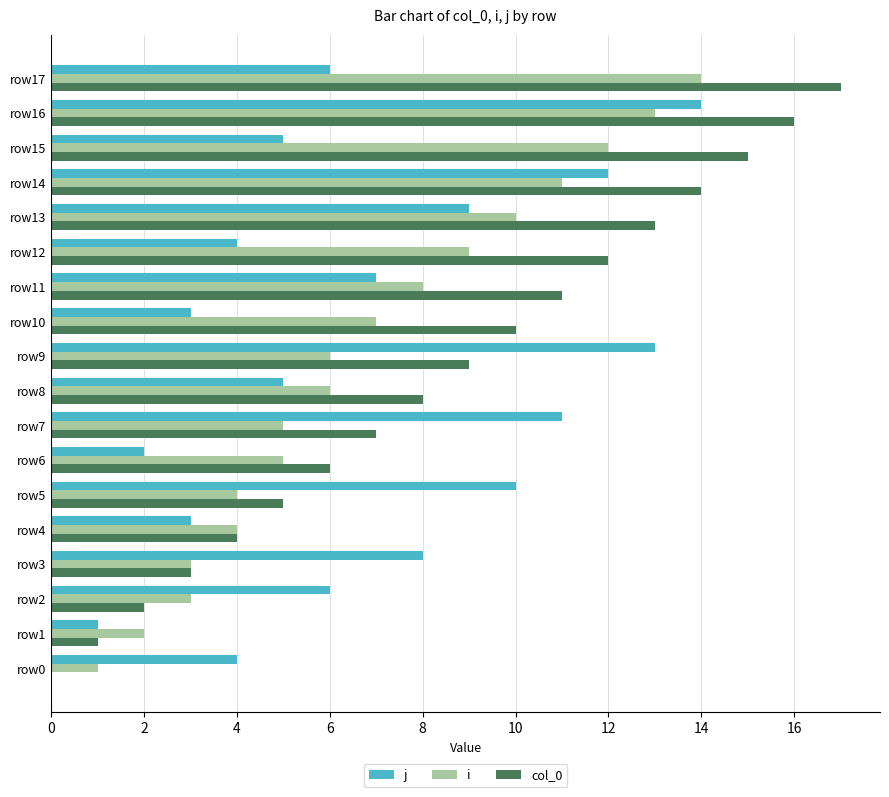

Which category has the highest value across all series?

row17